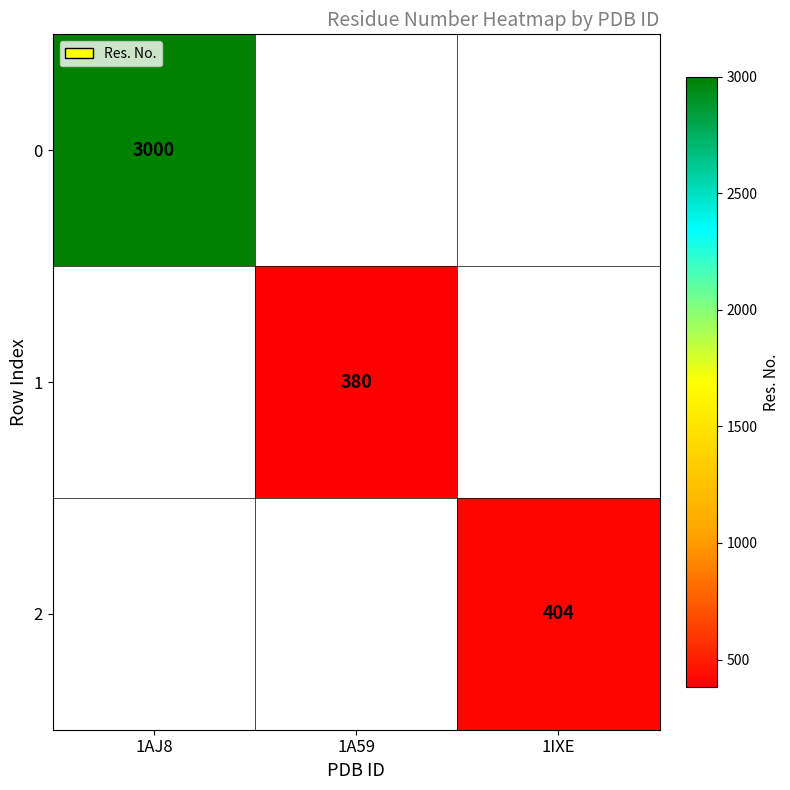

At which category does the chart reach its minimum across all series?

1A59